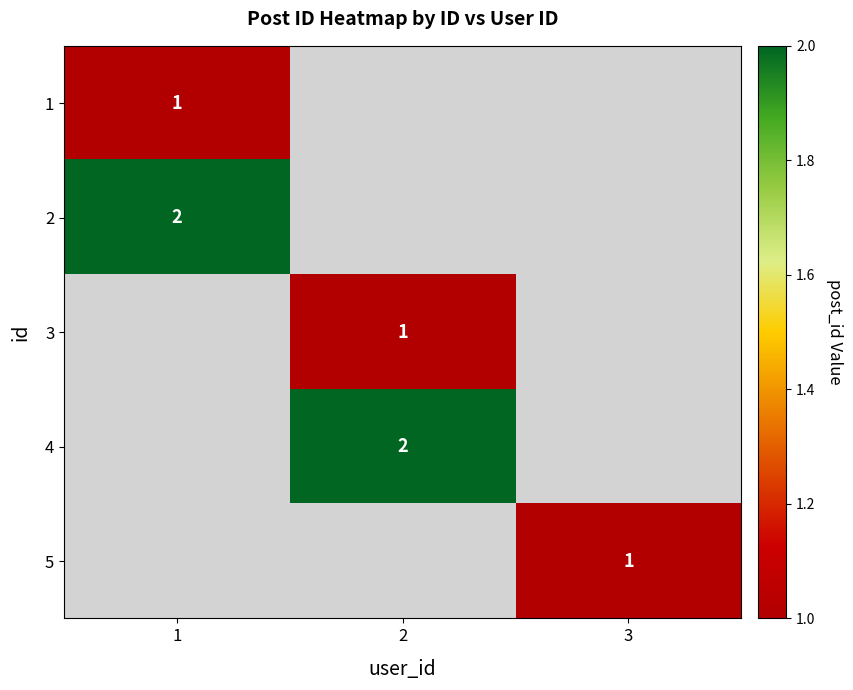

The value of 4 at 2 is 2. True or false?

True